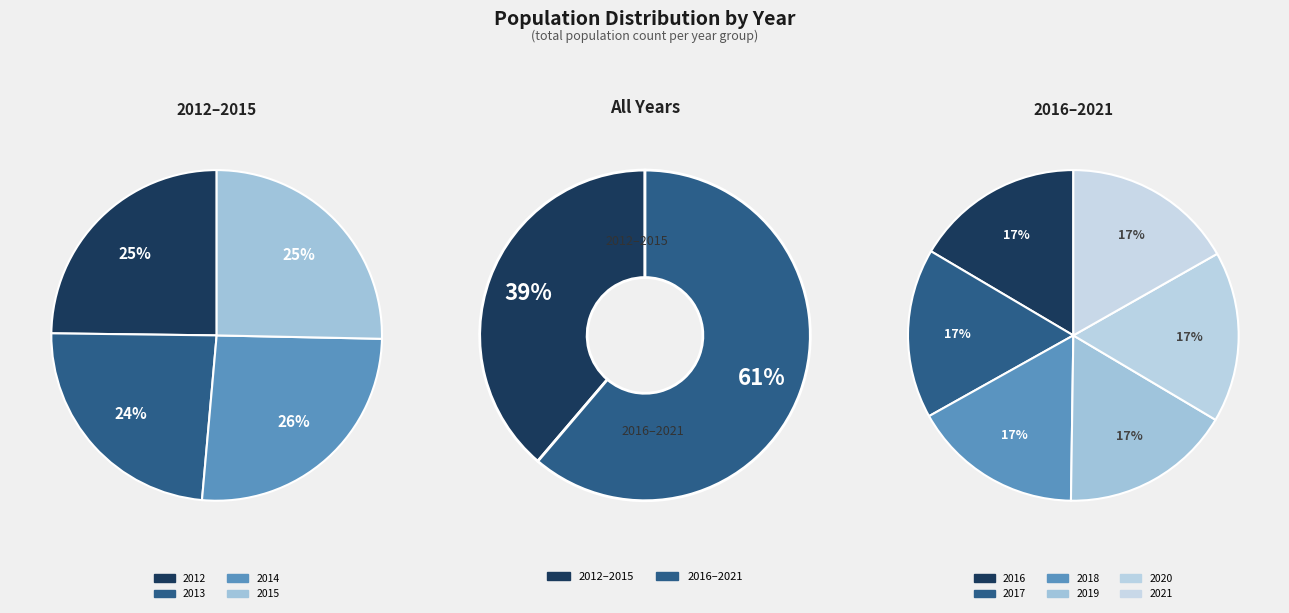

What is the change in value from 2013 to 2020?

+136